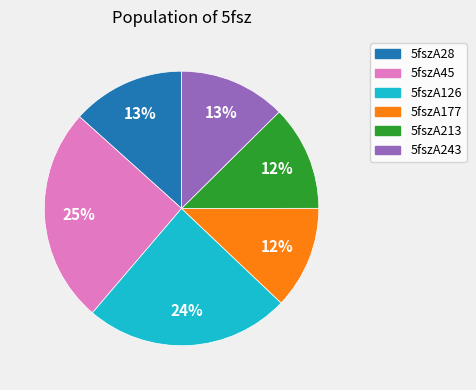

Which category has the biggest portion of the pie?

5fszA45